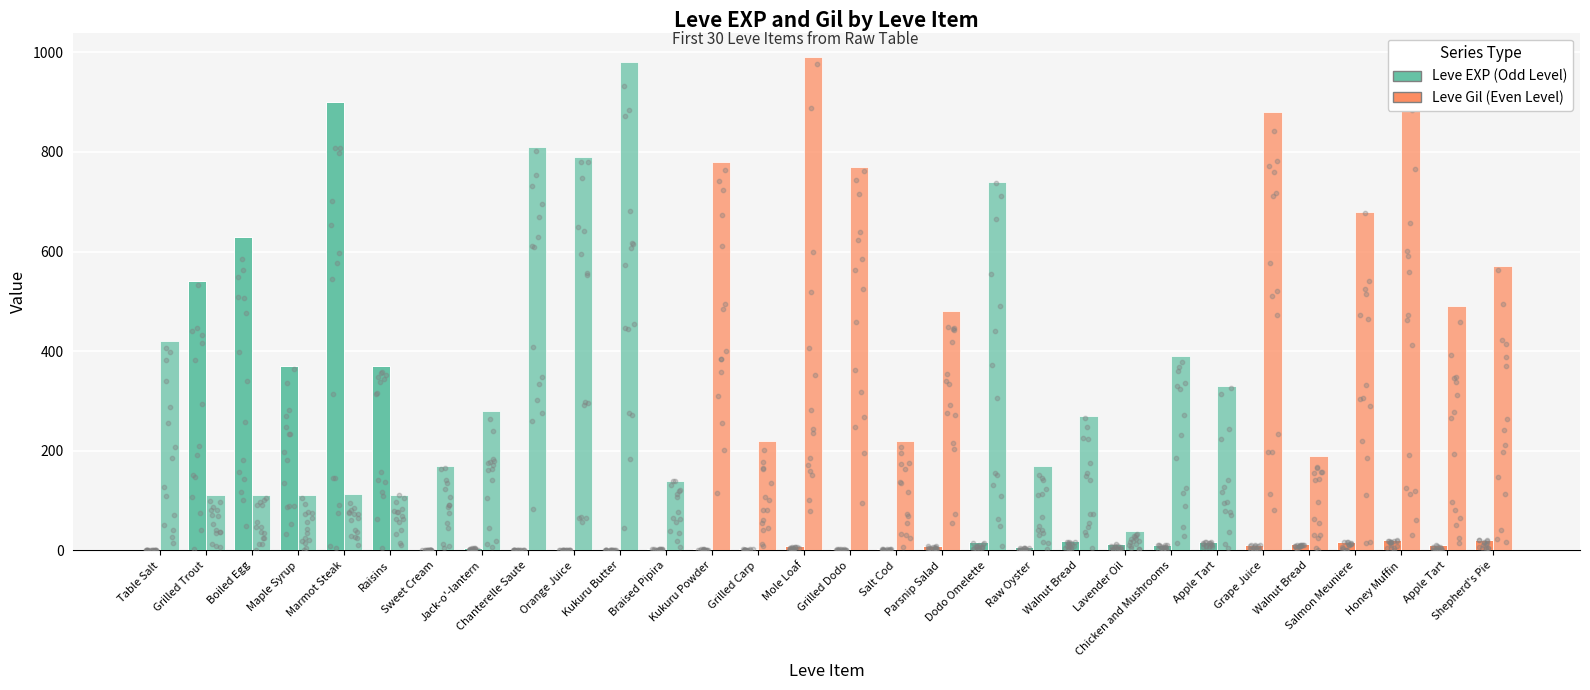

At which category is the sum across all series the highest?

Marmot Steak